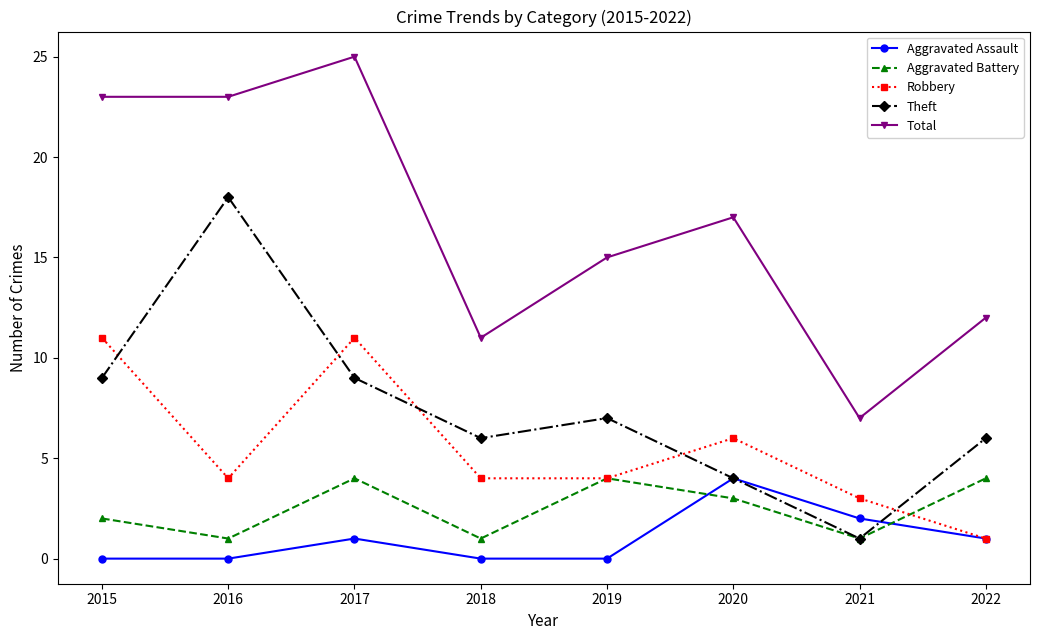

What are all the series names shown in the legend?

Aggravated Assault, Aggravated Battery, Robbery, Theft, Total